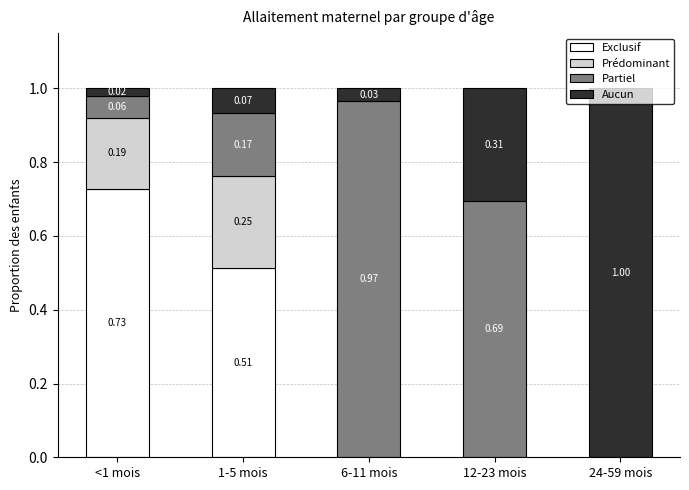

What is the difference between the second highest and second lowest values in the Aucun series?

0.3